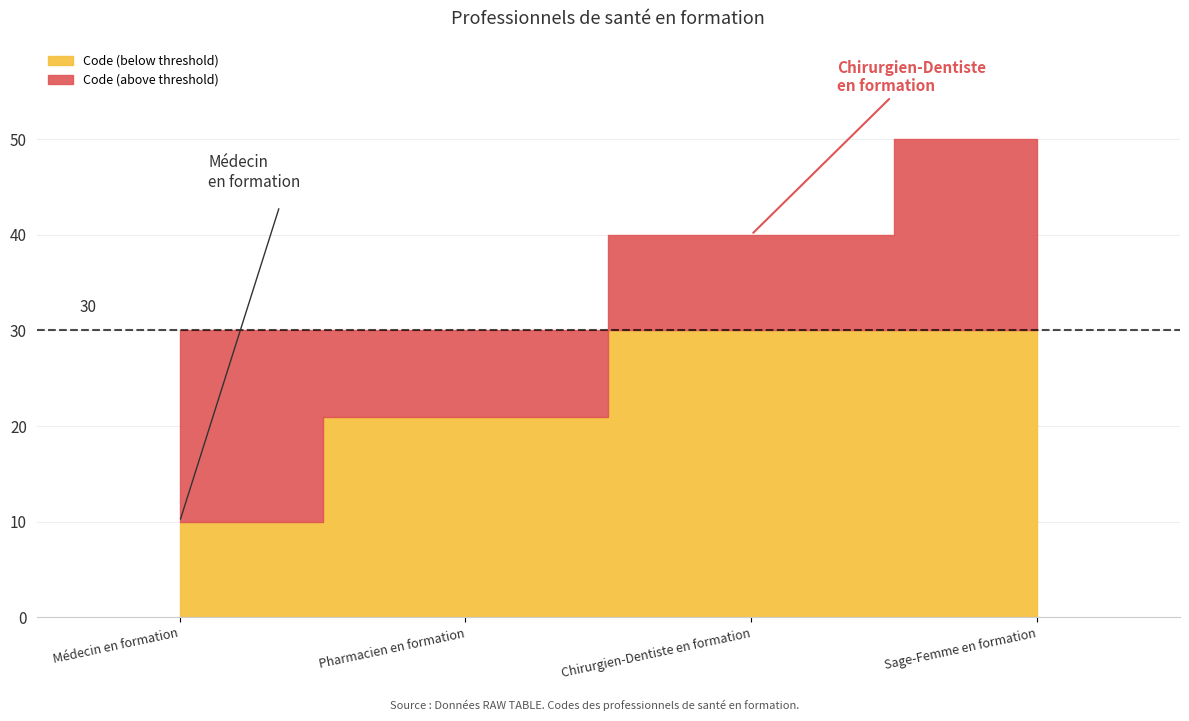

What is the value of the 2nd point from the left?

21